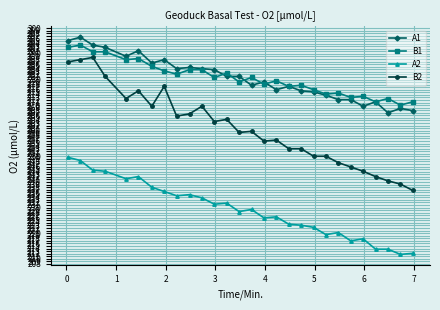

True or false: B2 has more than 1 points higher than both neighbors.

True